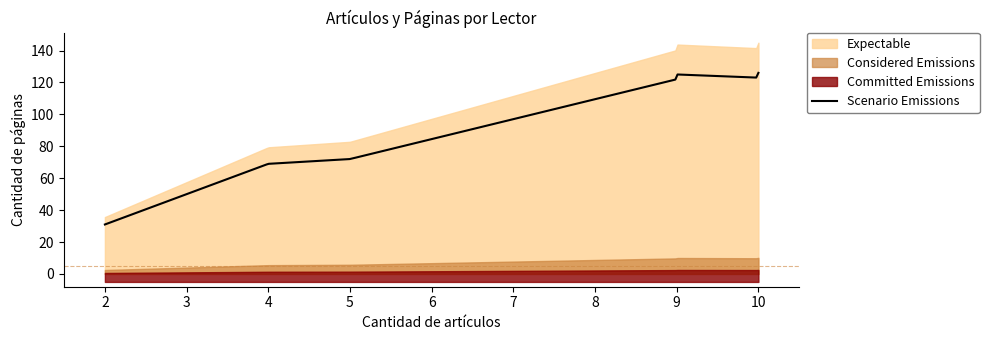

What is the minimum value for Scenario Emissions?

31.0